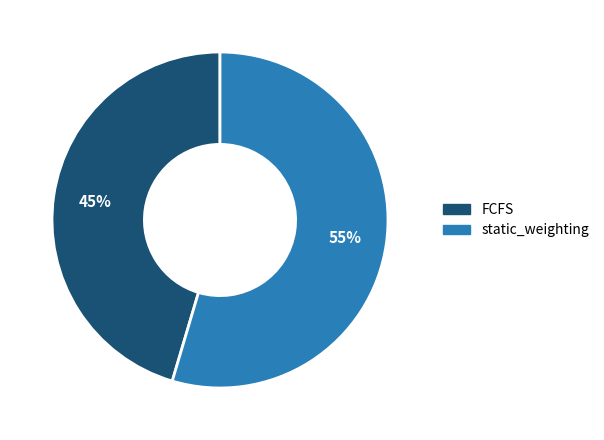

To the nearest percent, what is the average slice percentage?

50%